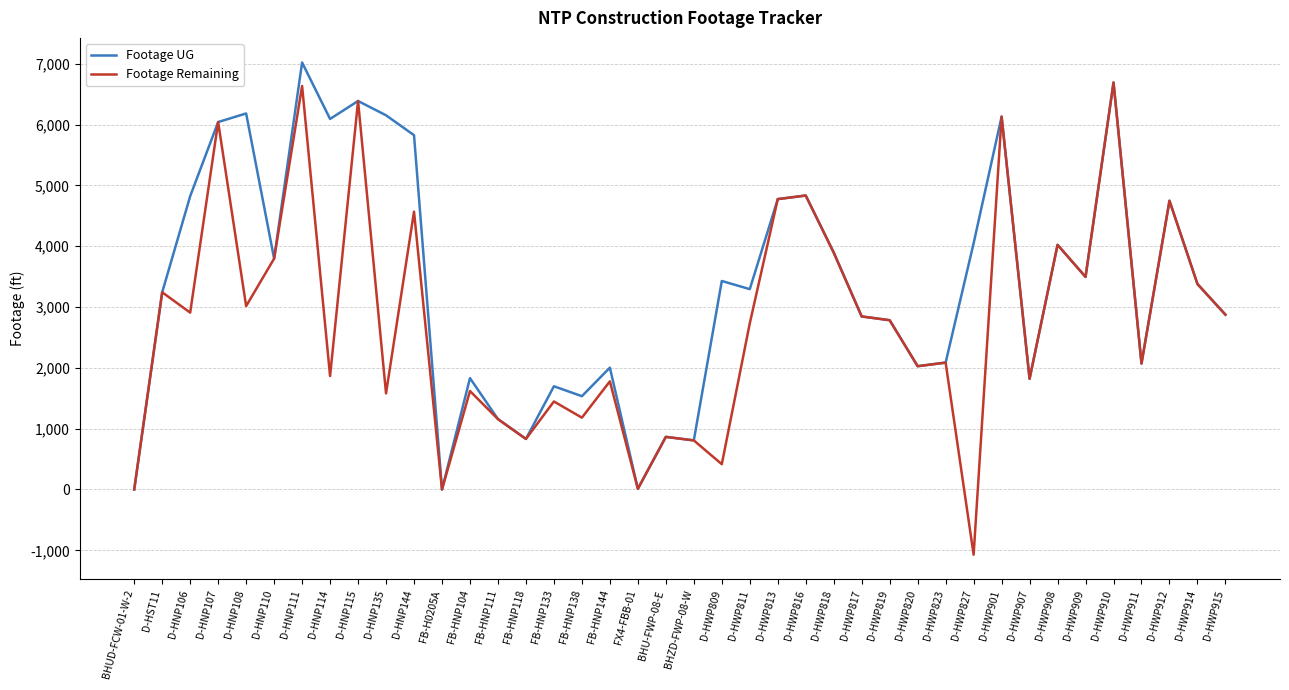

At which category is the sum across all series the highest?

D-HNP111